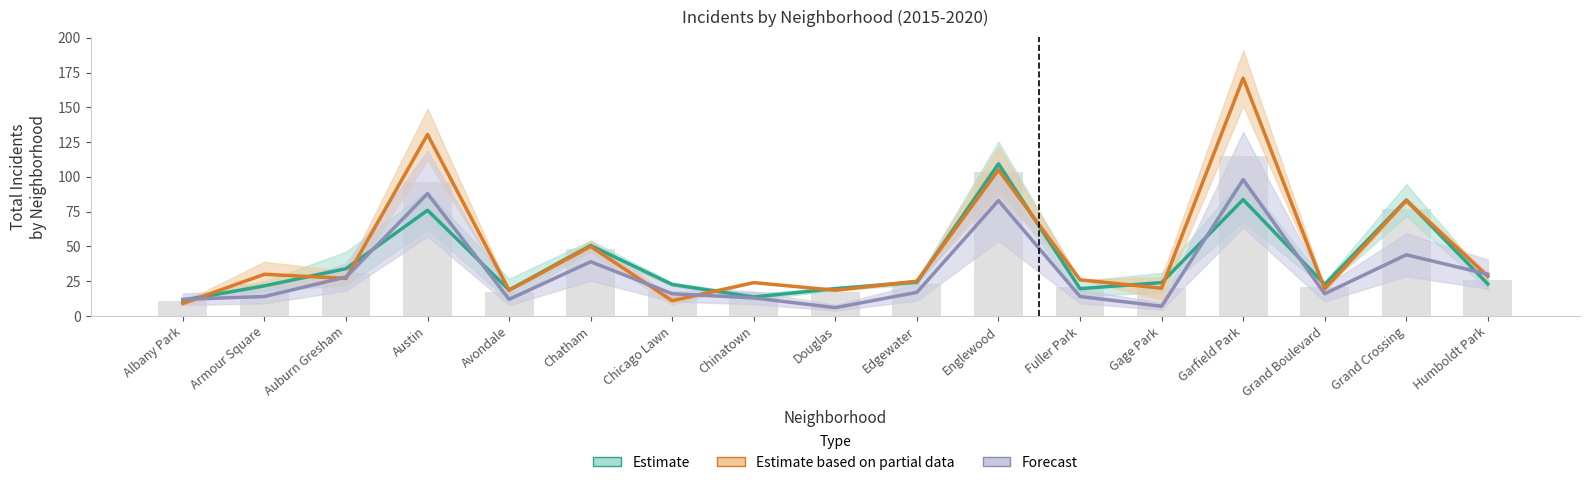

What is the minimum value shown in the chart?

6.0